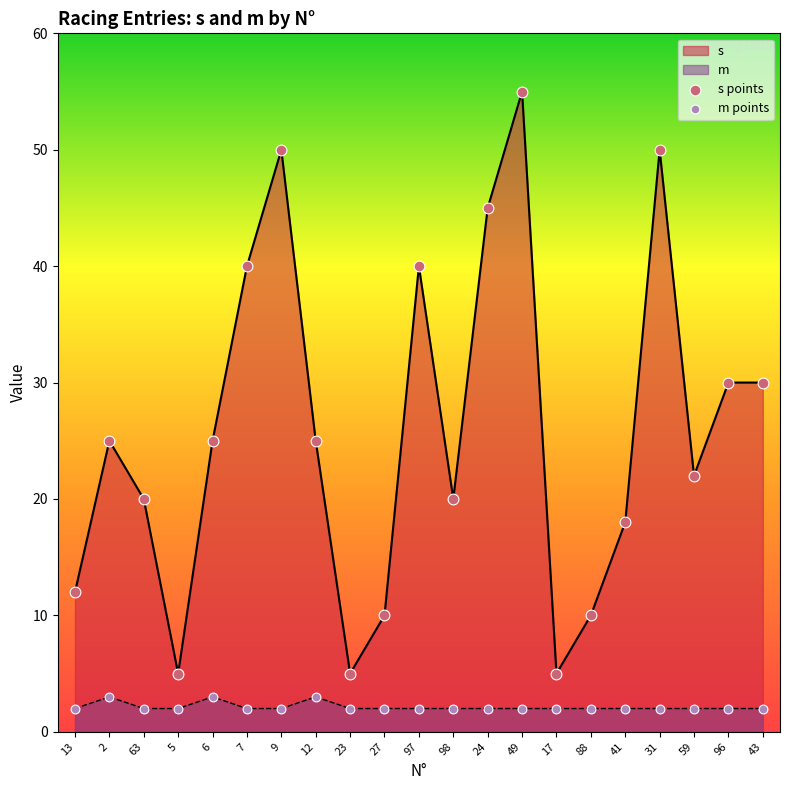

Which series reaches the minimum Y coordinate?

m points